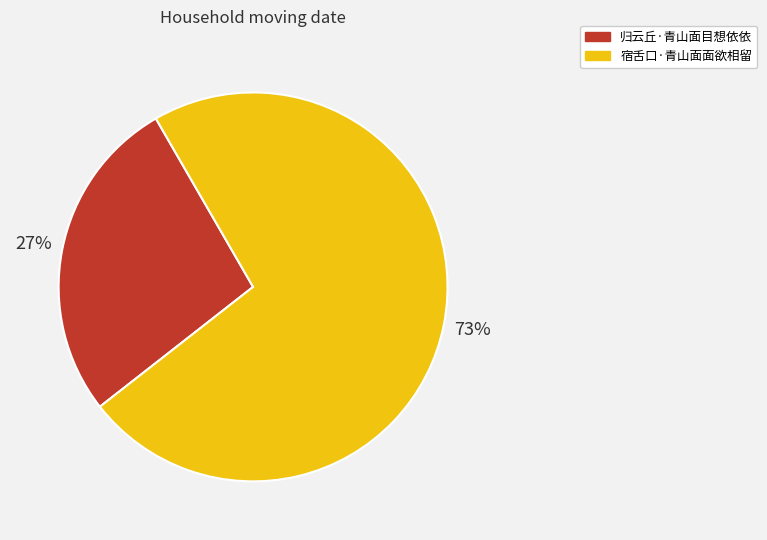

Is the sum of 归云丘·青山面目想依依 and 宿舌口·青山面面欲相留 greater than half?

Yes